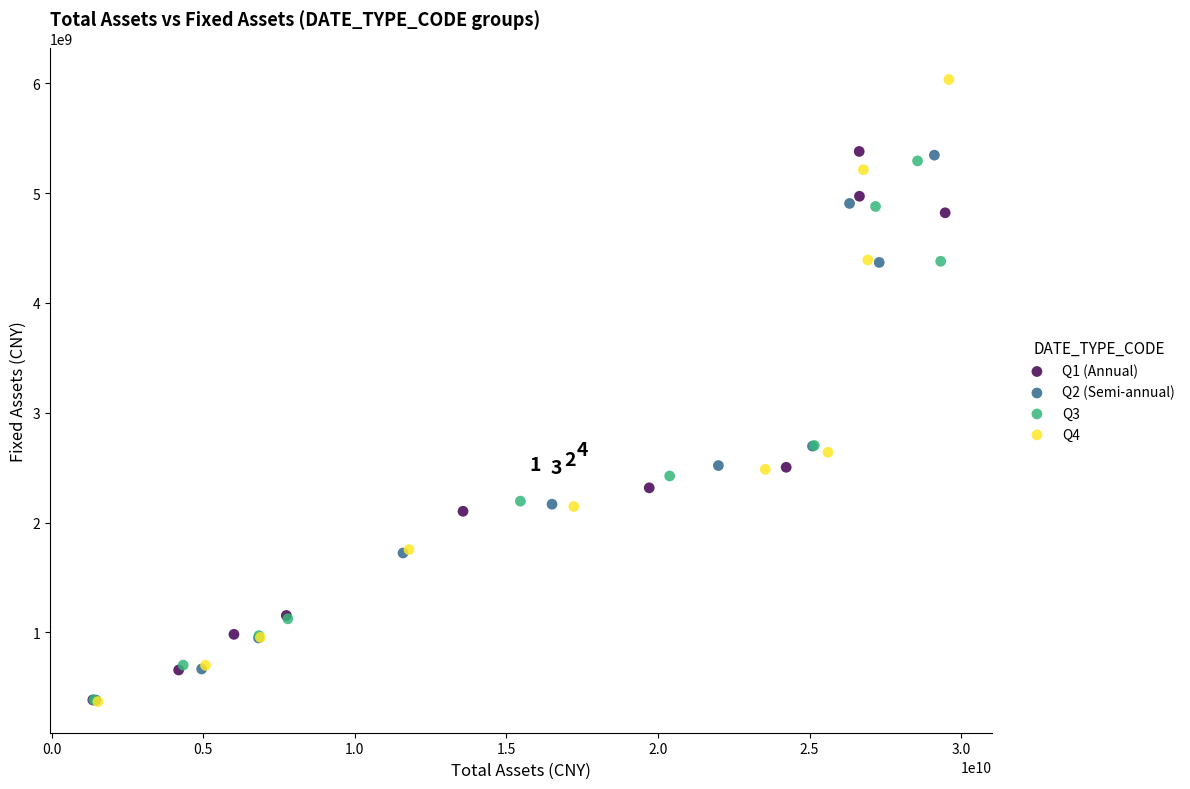

Which series has the widest spread of Y values?

Q4